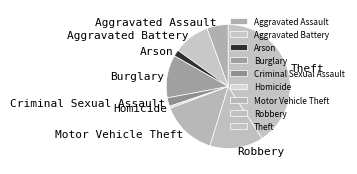

Does any single category account for the majority?

No